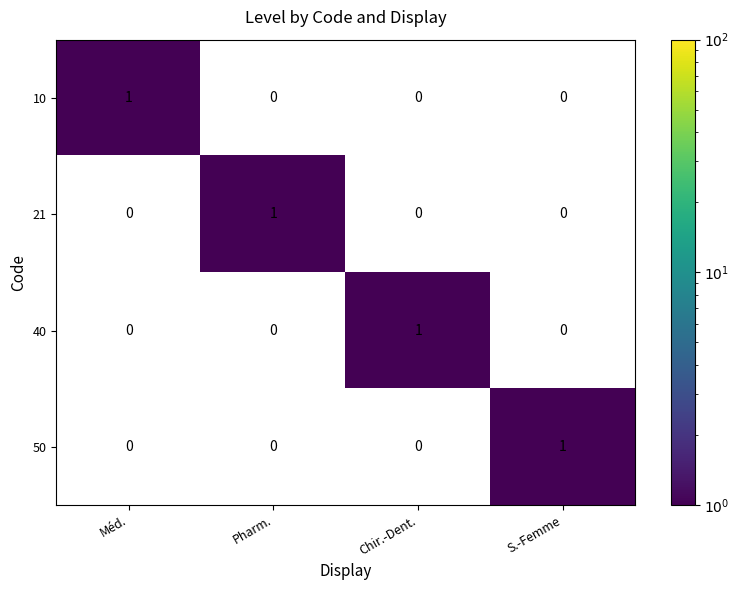

At how many categories does at least one series exceed 0?

4